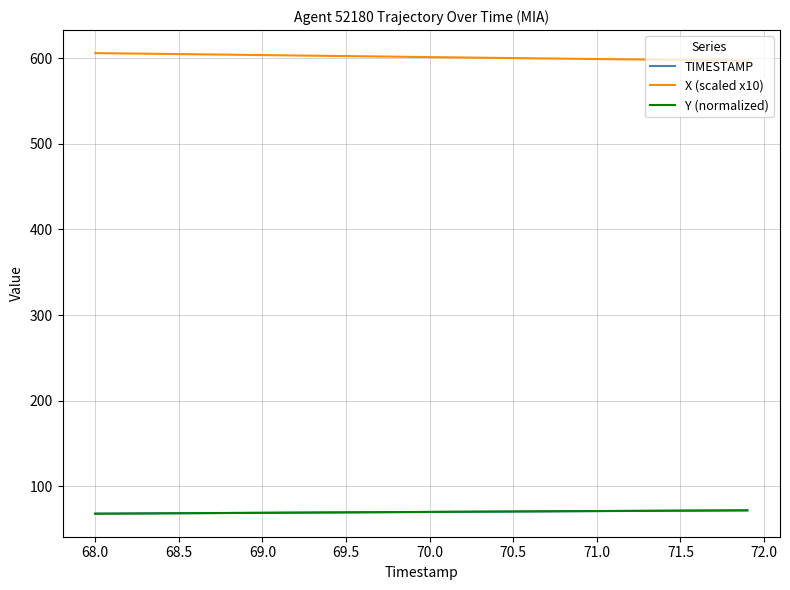

What is the minimum value shown in the chart?

68.0